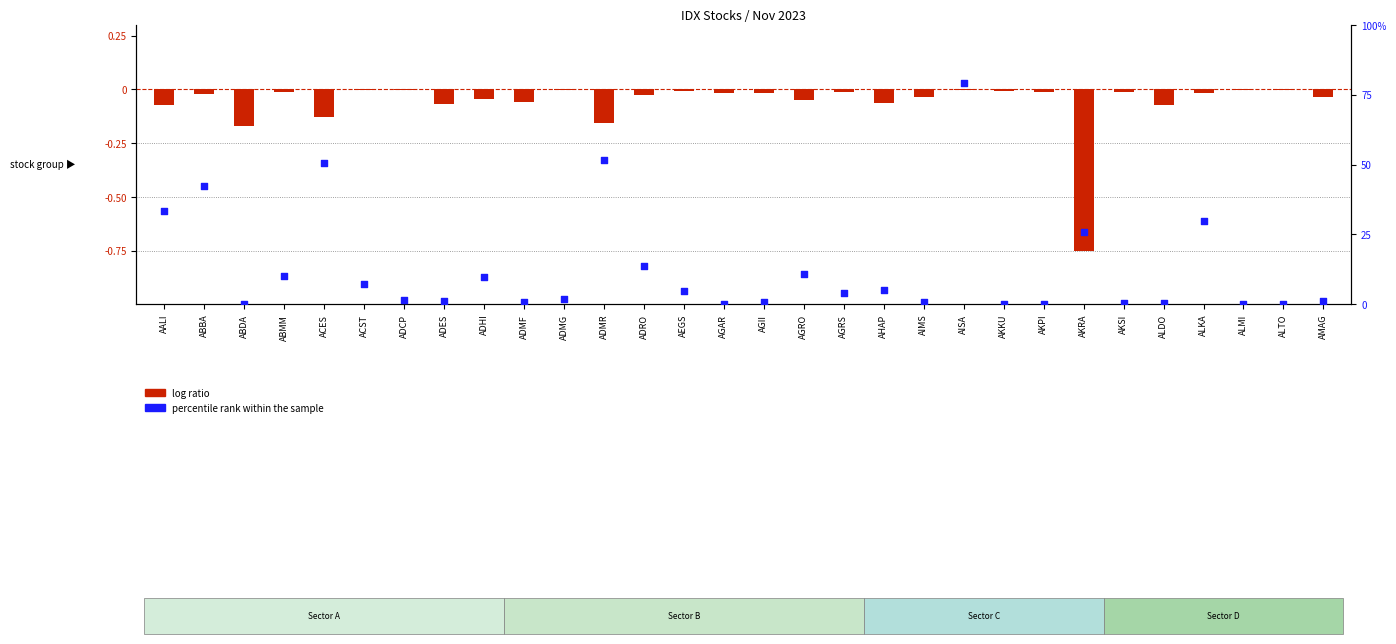

Is the value of percentile rank within the sample at ABDA greater than the value of log ratio at AHAP?

Yes